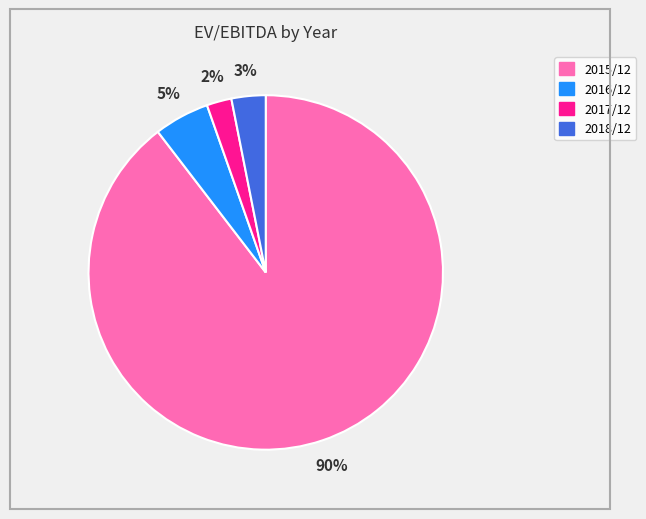

Combined, do 2016/12 and 2015/12 account for over 50%?

Yes